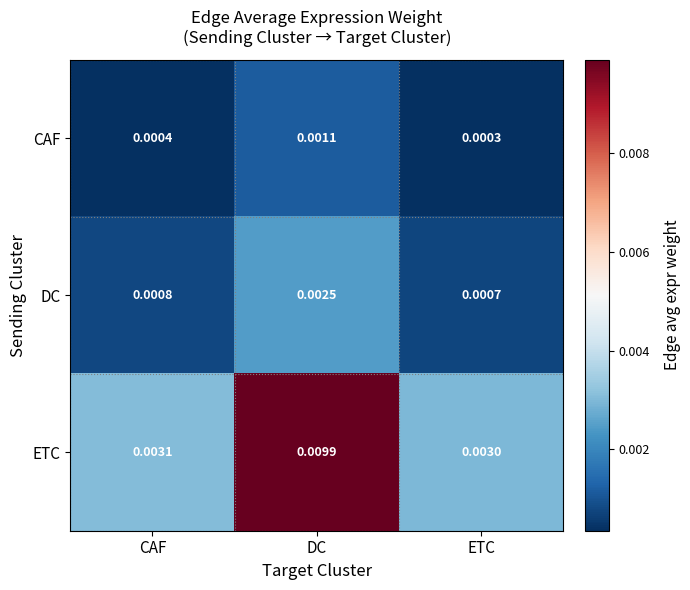

At which category is the sum across all series the highest?

DC